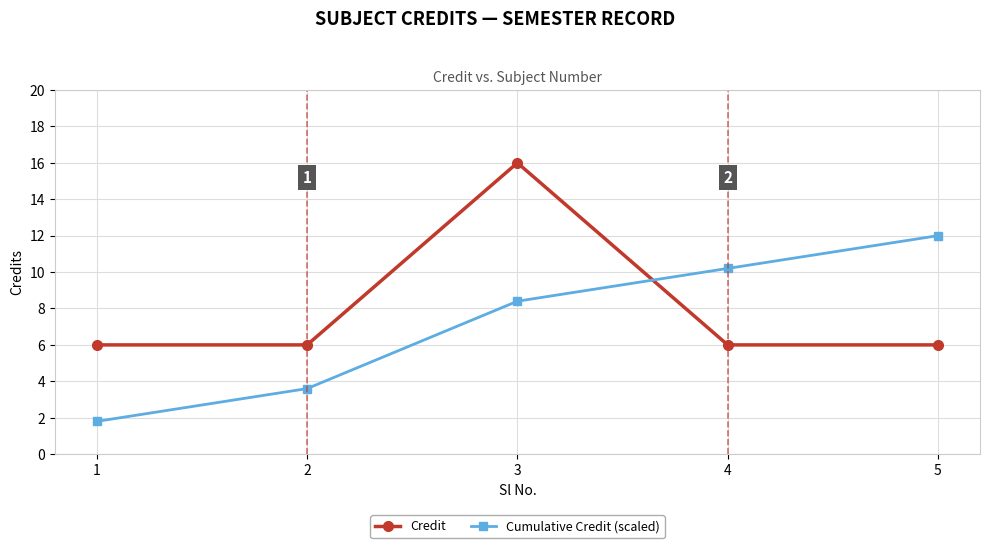

What are all the series names shown in the legend?

Credit, Cumulative Credit (scaled)